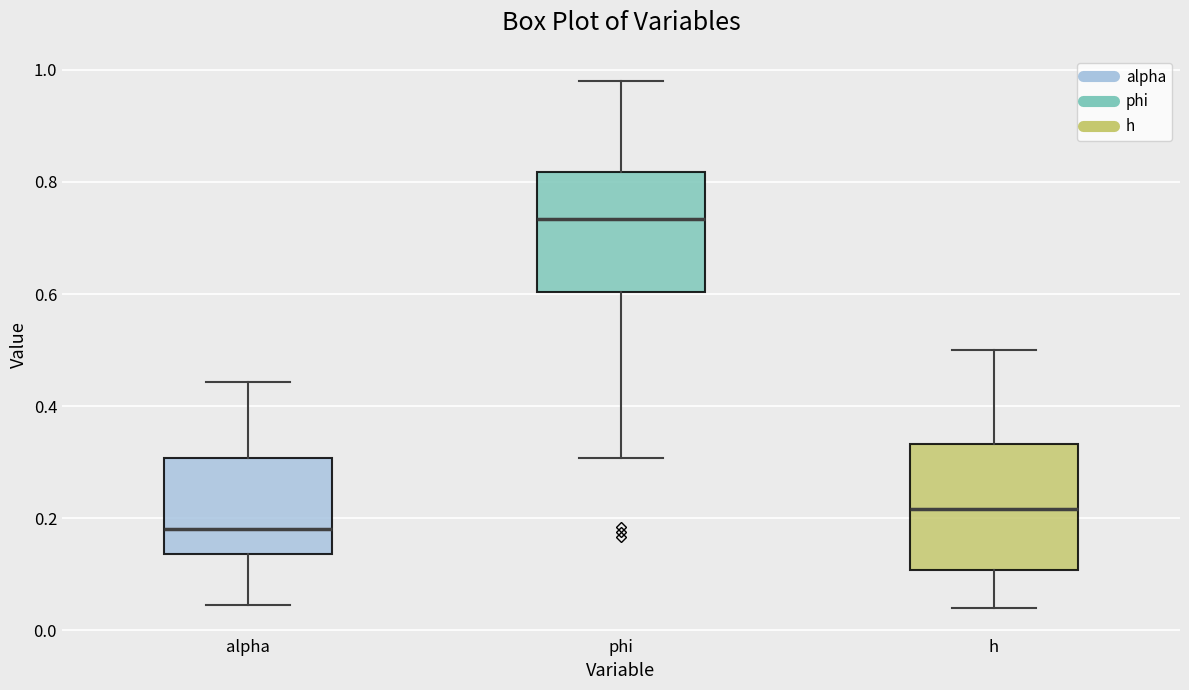

Which box's median line is the lowest?

alpha